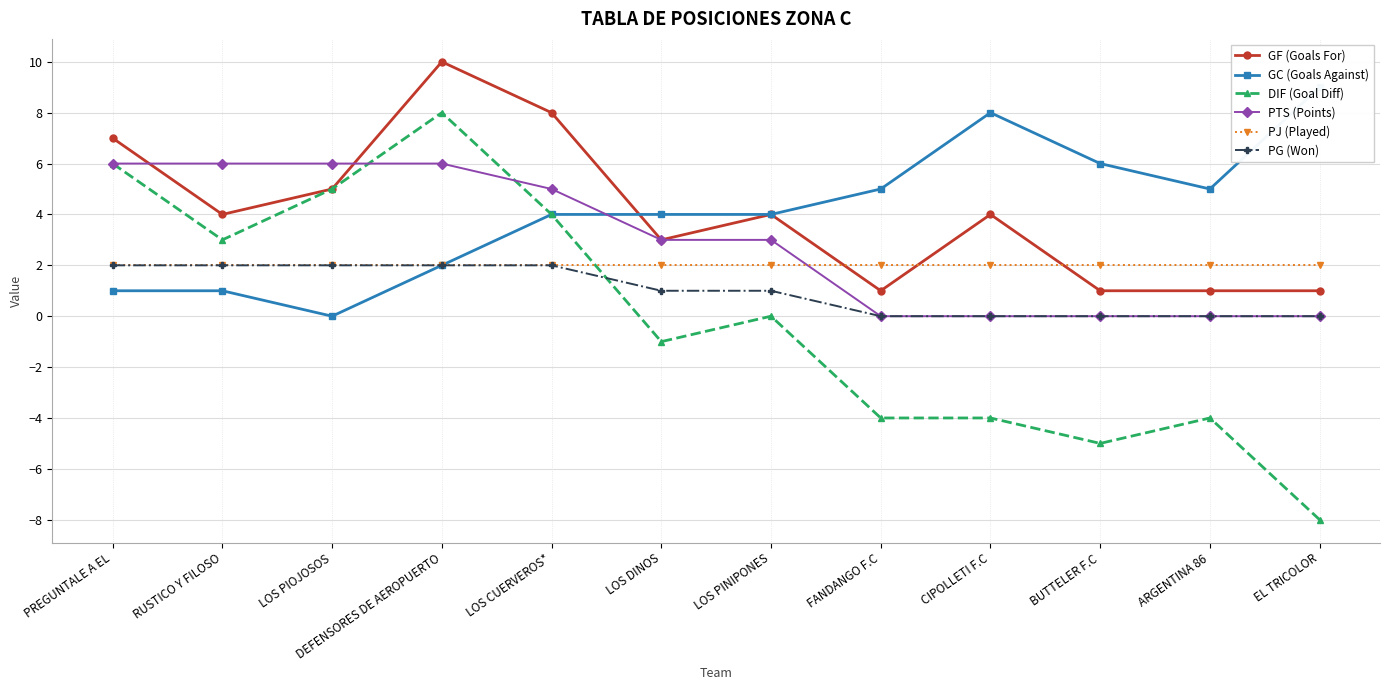

How many times do GF (Goals For) and PTS (Points) cross each other?

2